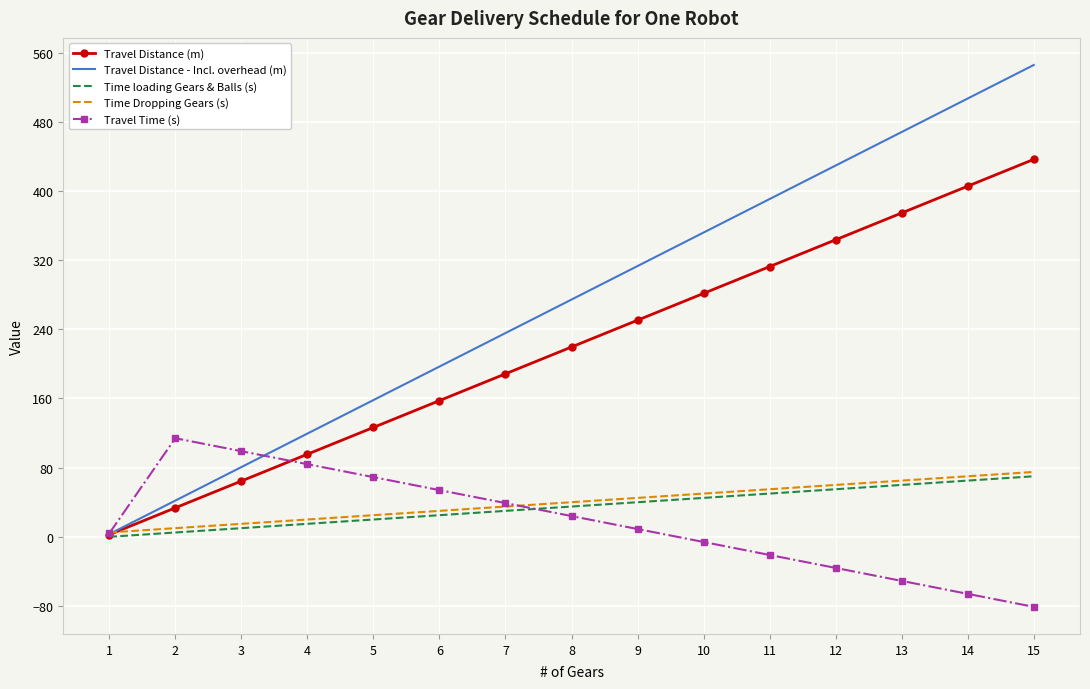

The value of Travel Distance - Incl. overhead (m) at 15 is 545.6. True or false?

True